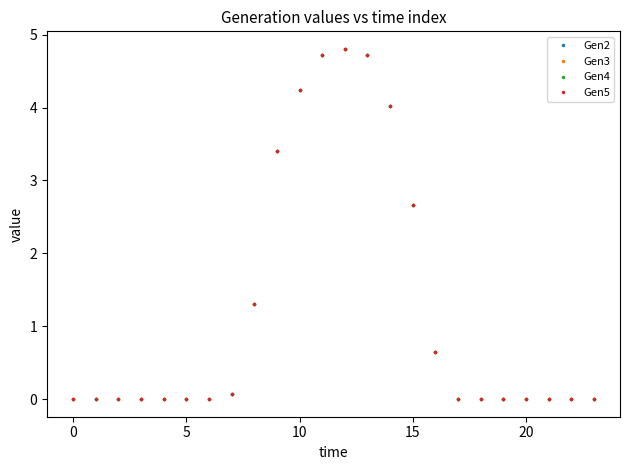

Is this an area chart (filled region under the line)?

No